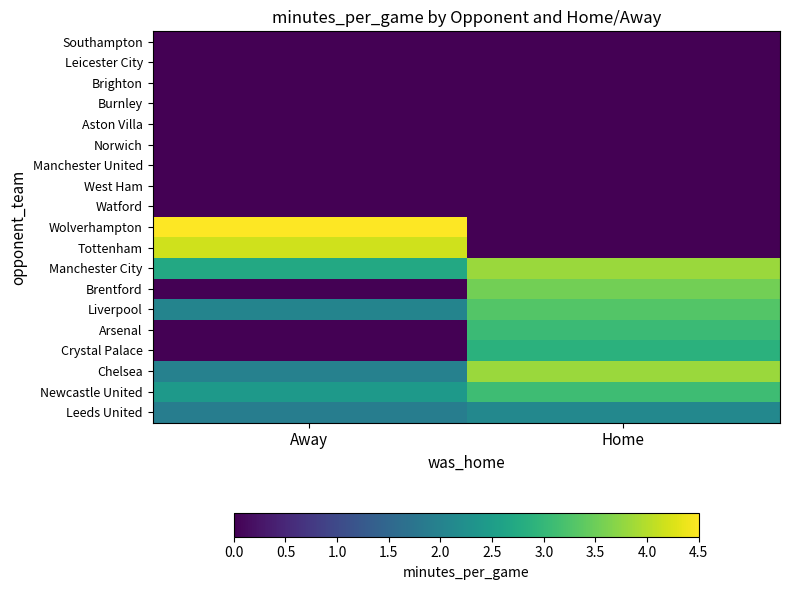

Reading left to right, what are all the values shown in this chart?

Southampton: Away=0.0	Home=0.0
Leicester City: Away=0.0	Home=0.0
Brighton: Away=0.0	Home=0.0
Burnley: Away=0.0	Home=0.0
Aston Villa: Away=0.0	Home=0.0
Norwich: Away=0.0	Home=0.0
Manchester United: Away=0.0	Home=0.0
West Ham: Away=0.0	Home=0.0
Watford: Away=0.0	Home=0.0
Wolverhampton: Away=4.5	Home=0.0
Tottenham: Away=4.2	Home=0.0
Manchester City: Away=2.7	Home=3.8
Brentford: Away=0.0	Home=3.5
Liverpool: Away=2.0	Home=3.3
Arsenal: Away=0.0	Home=3.1
Crystal Palace: Away=0.0	Home=2.9
Chelsea: Away=2.0	Home=3.8
Newcastle United: Away=2.4	Home=3.1
Leeds United: Away=1.9	Home=2.1